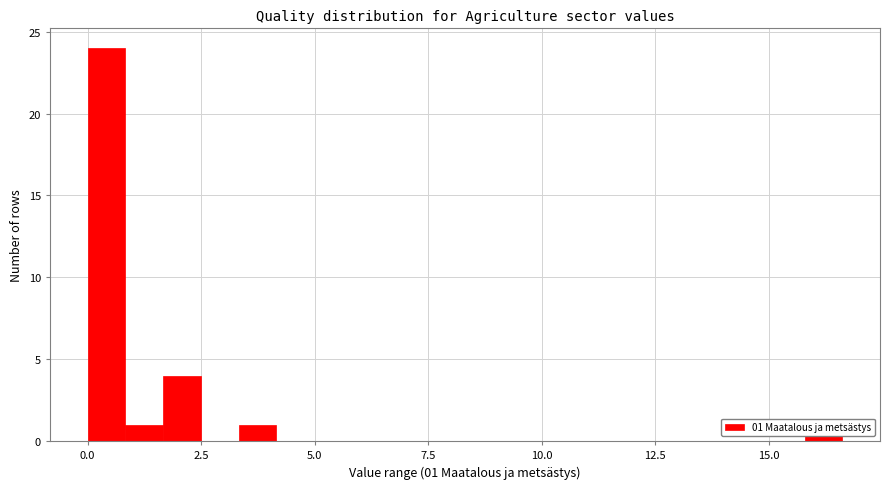

Around what value on the x-axis is the tallest bar? Give the approximate position of its centre, as read against the axis.

0.5